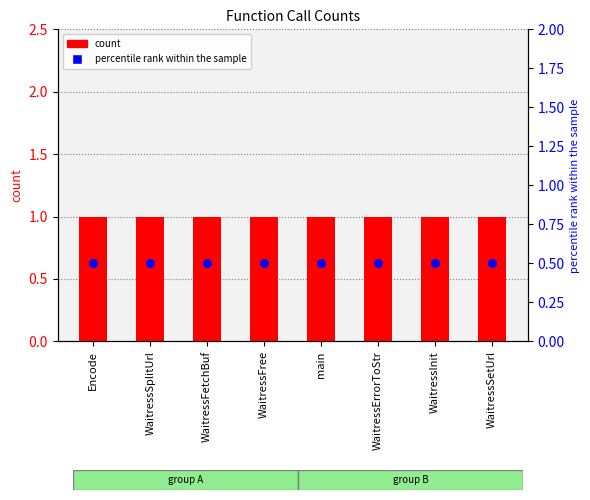

Which series has the widest spread of Y values?

col_1